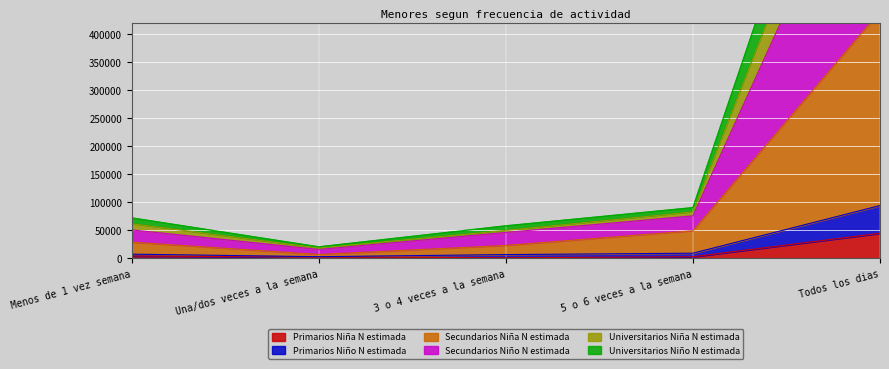

True or false: Universitarios Niña N estimada and Universitarios Niño N estimada cross at least once.

False